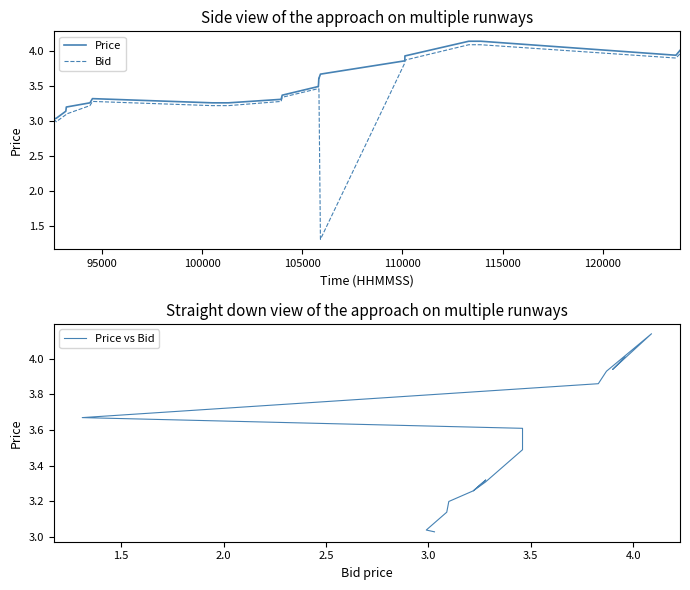

True or false: Price vs Bid and Price cross at least once.

False